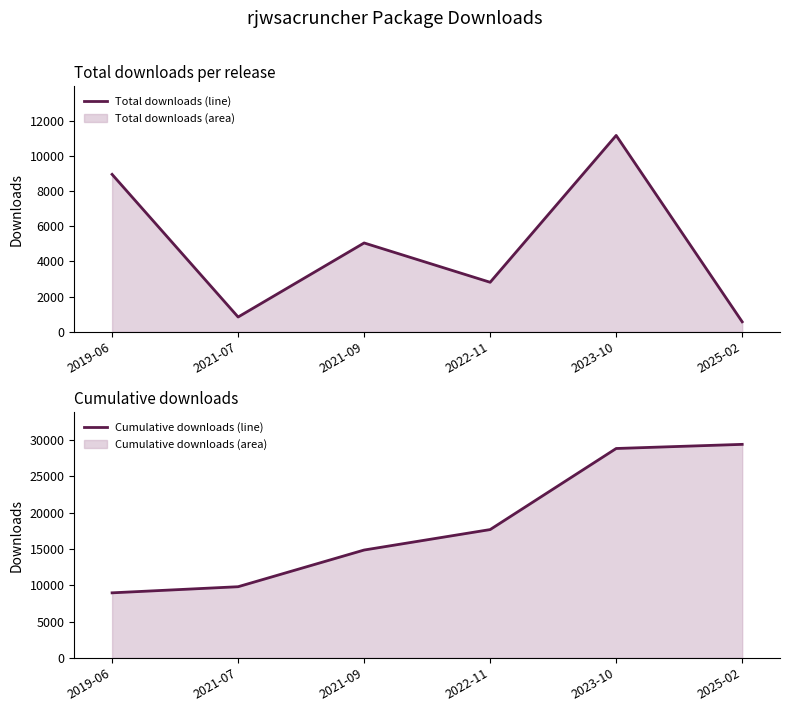

The value of Total downloads at 2025-02 is 570. True or false?

True